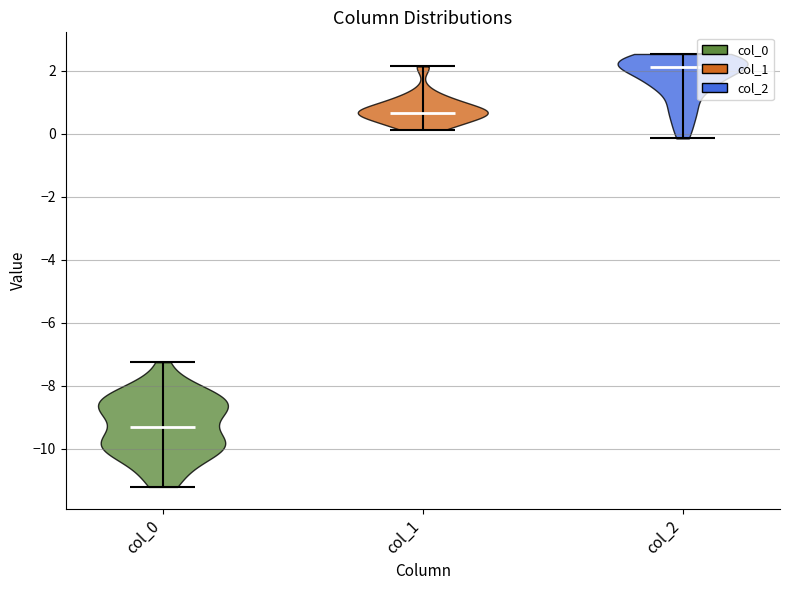

Reading left to right, read every violin against the y-axis: where its median line is, and the lowest and highest points it reaches. The values are not printed on the chart, so give them approximately, as read against the axis.

col_0: median line -9.4, lowest point -11.2, highest point -7.2
col_1: median line 0.6, lowest point 0.2, highest point 2.2
col_2: median line 2.2, lowest point -0.2, highest point 2.6